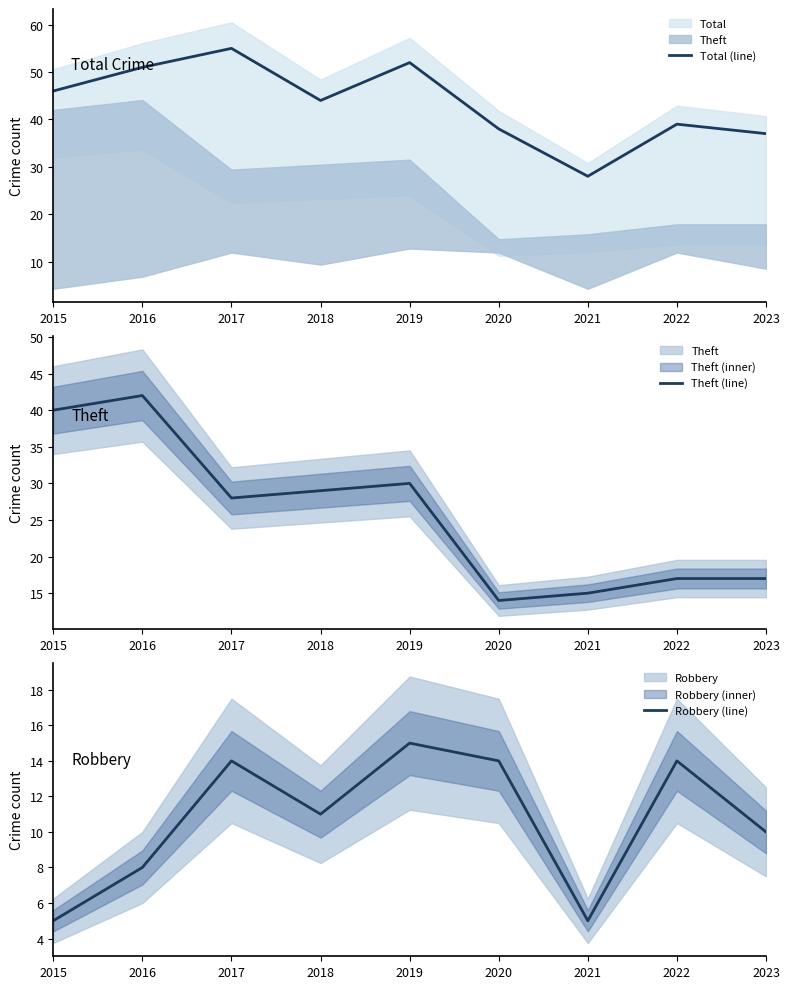

What is the difference between the Total (line) values at 2022 and 2019?

13